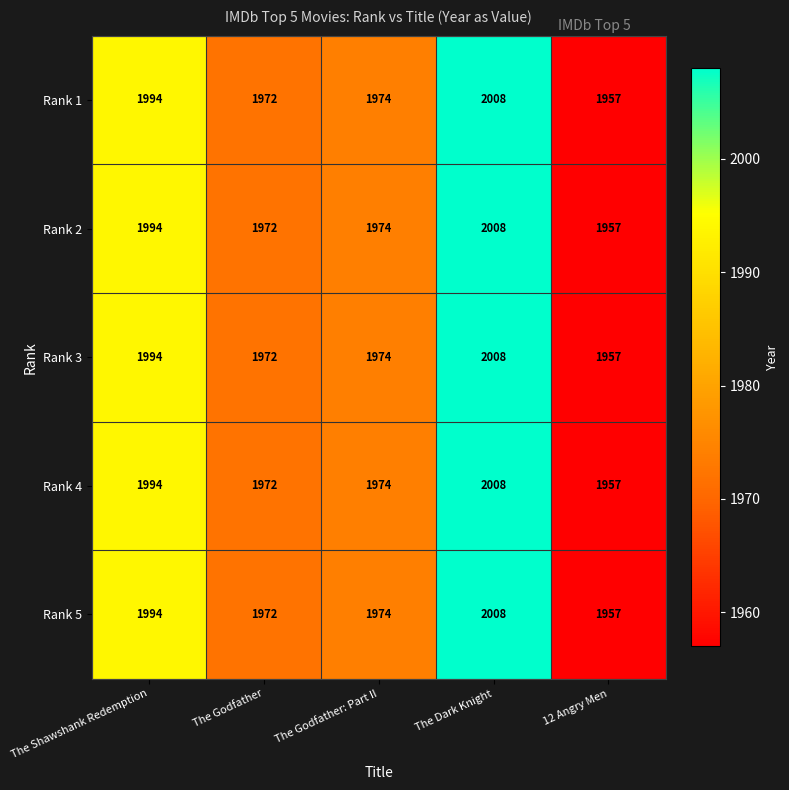

What is the total value across all series at The Godfather?

9860